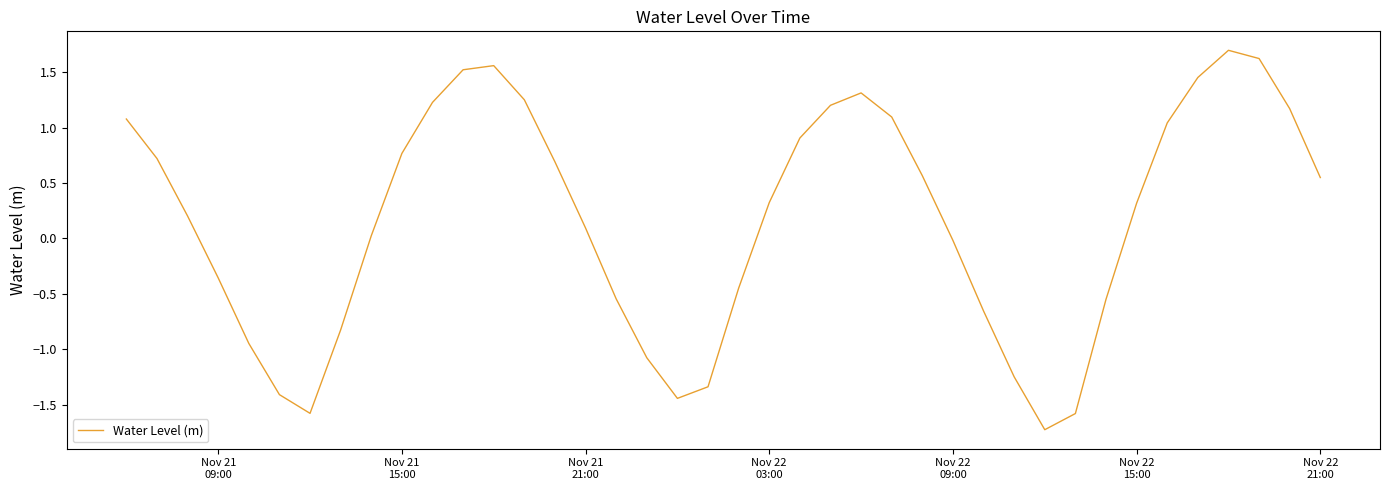

What is the maximum value shown in the chart?

1.7